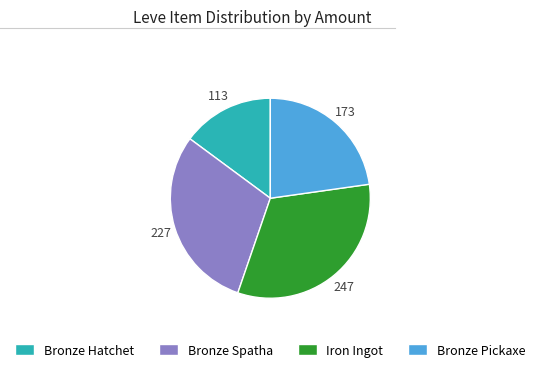

Approximately how many times larger is the value at Bronze Pickaxe compared to Bronze Hatchet?

1.5